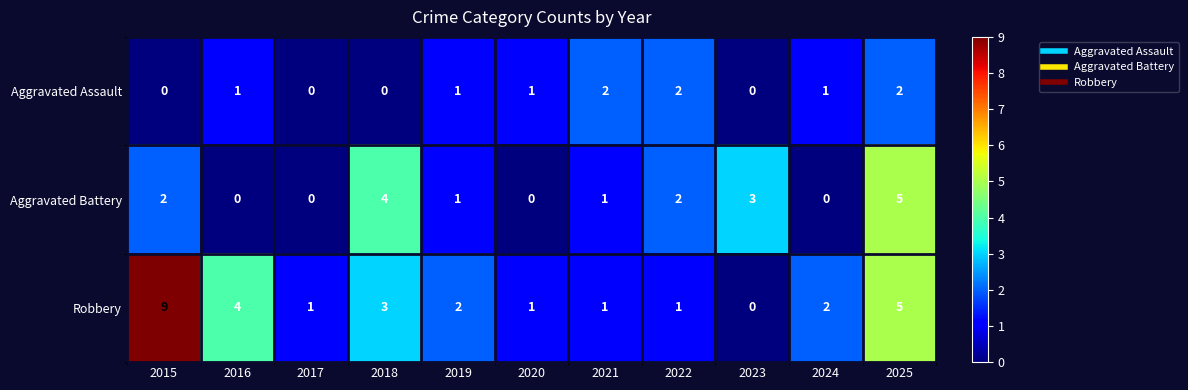

True or false: Aggravated Assault has a value of 1 at 2016.

True